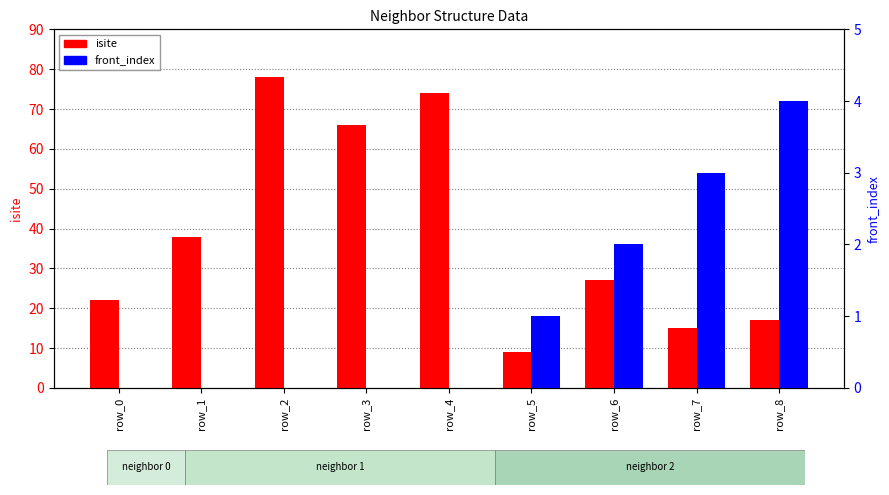

How many values in front_index are above zero?

4